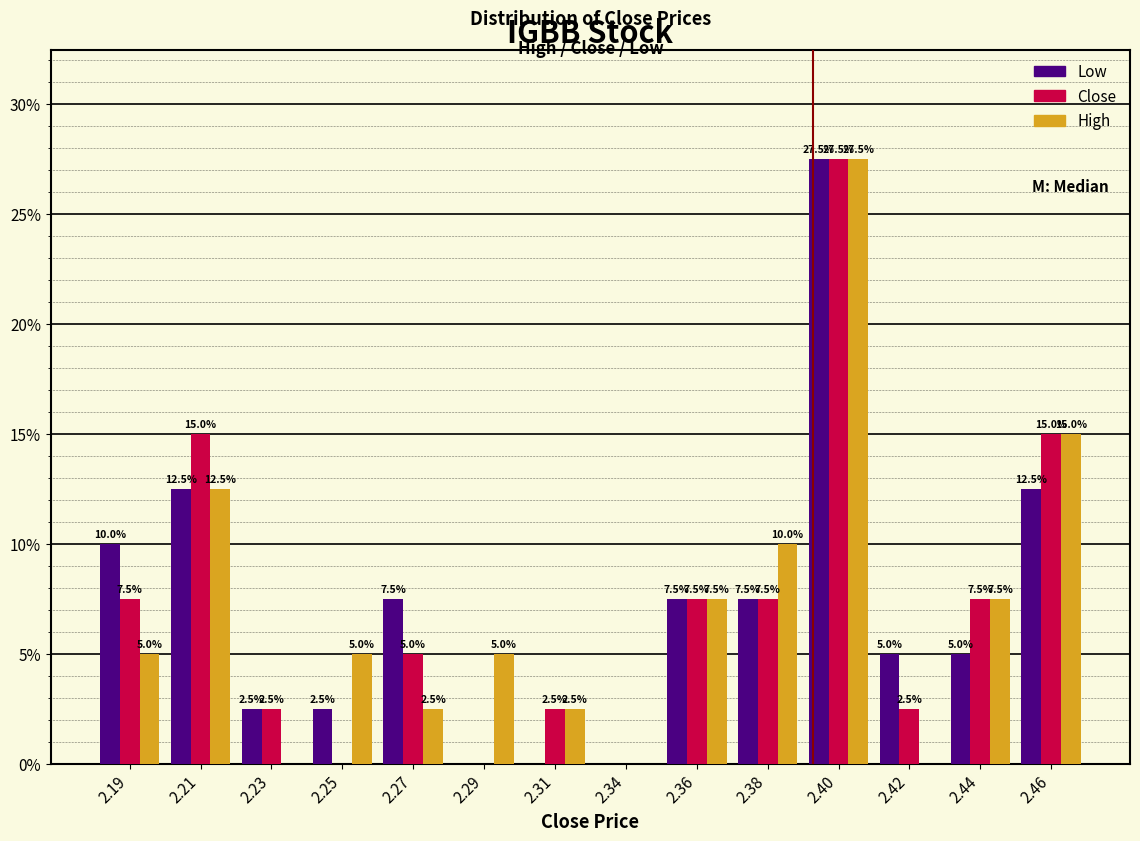

Reading left to right, what are all the values shown in this chart?

Low: 2.19=10.0	2.21=12.5	2.23=2.5	2.25=2.5	2.27=7.5	2.29=0.0	2.31=0.0	2.34=0.0	2.36=7.5	2.38=7.5	2.40=27.5	2.42=5.0	2.44=5.0	2.46=12.5
Close: 2.19=7.5	2.21=15.0	2.23=2.5	2.25=0.0	2.27=5.0	2.29=0.0	2.31=2.5	2.34=0.0	2.36=7.5	2.38=7.5	2.40=27.5	2.42=2.5	2.44=7.5	2.46=15.0
High: 2.19=5.0	2.21=12.5	2.23=0.0	2.25=5.0	2.27=2.5	2.29=5.0	2.31=2.5	2.34=0.0	2.36=7.5	2.38=10.0	2.40=27.5	2.42=0.0	2.44=7.5	2.46=15.0